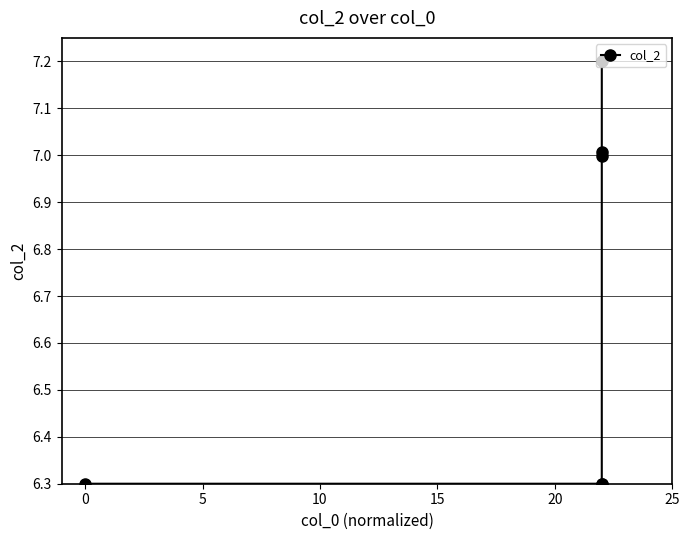

What is the maximum value shown in the chart?

7.2